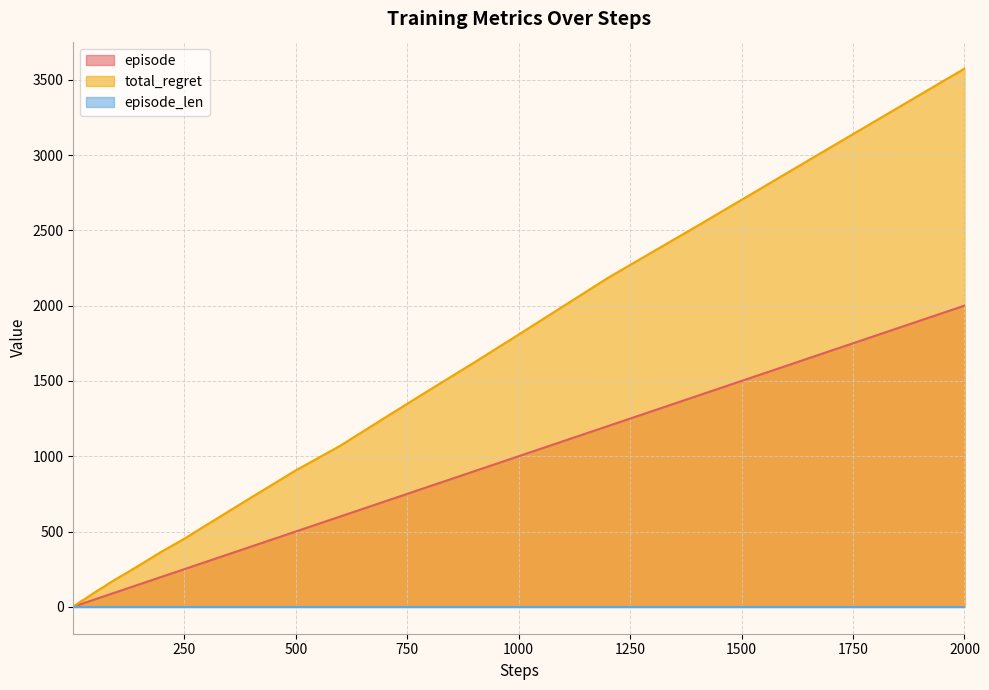

The value of episode at 2000 is 837. True or false?

False